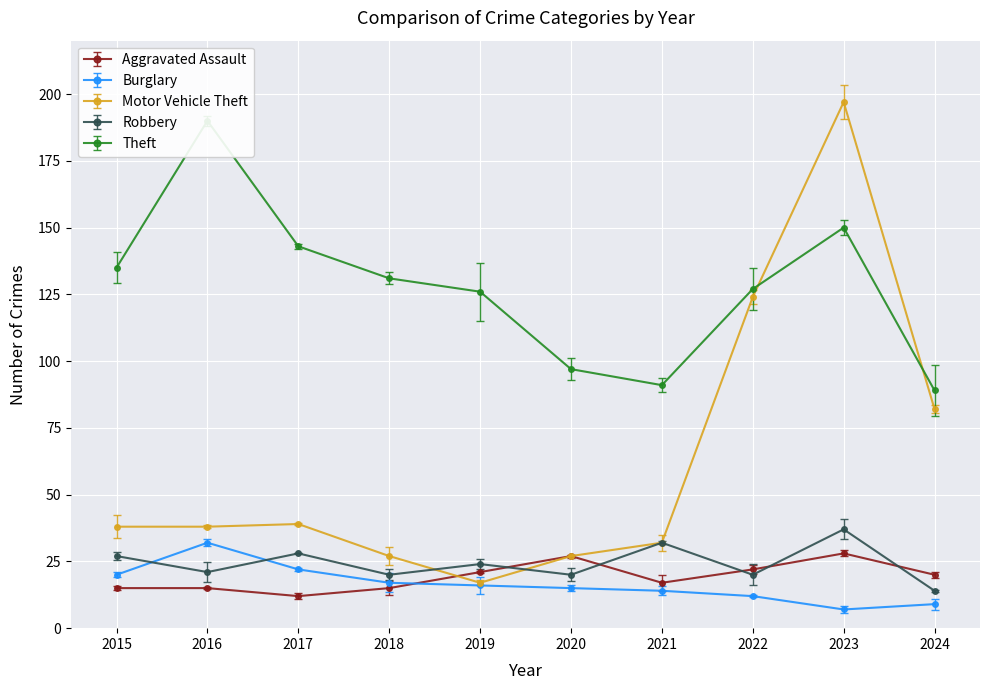

How many interior local peaks does the Theft series have?

2